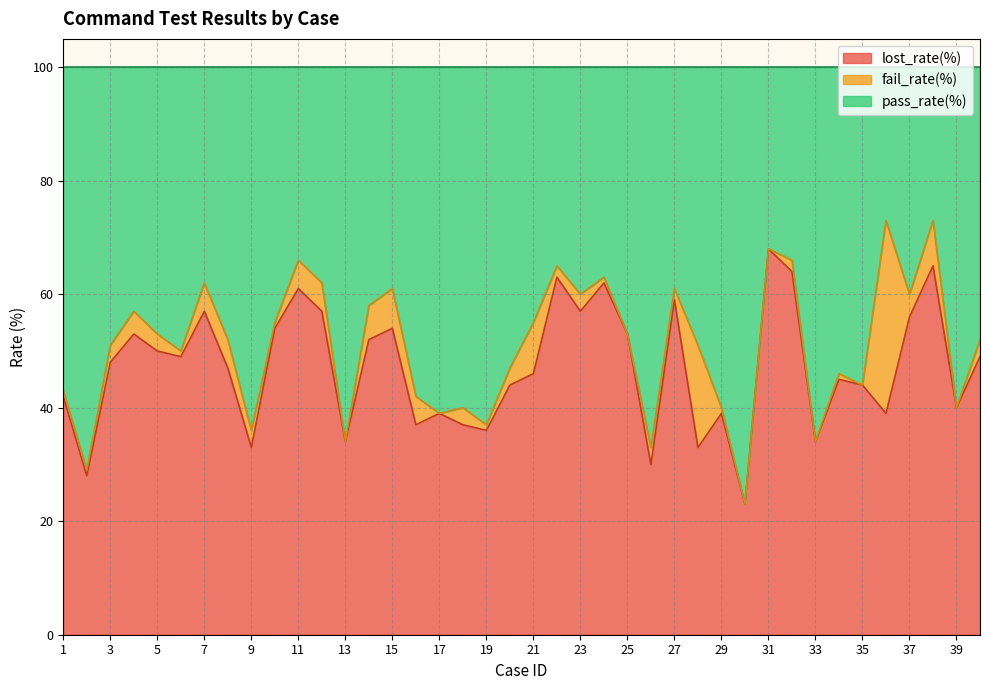

What is the difference between the second highest and second lowest values in the pass_rate(%) series?

44